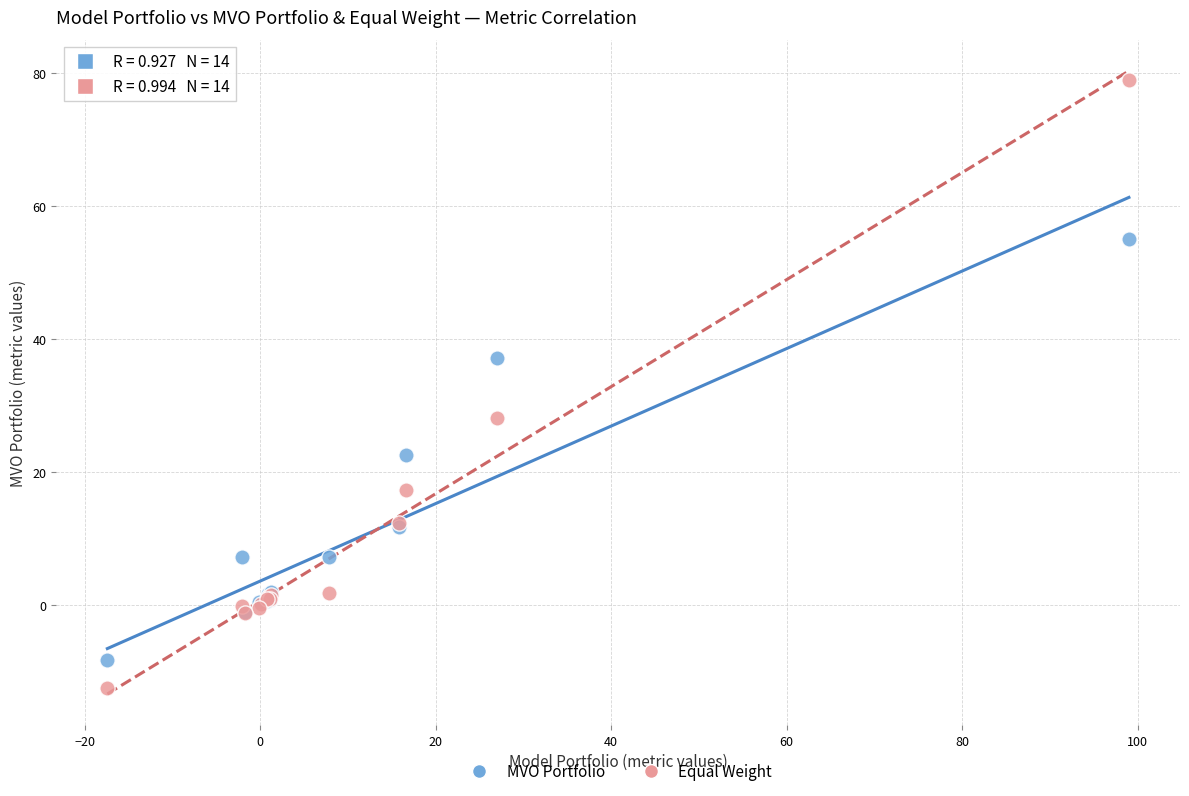

Which series contains the highest Y value?

Equal Weight